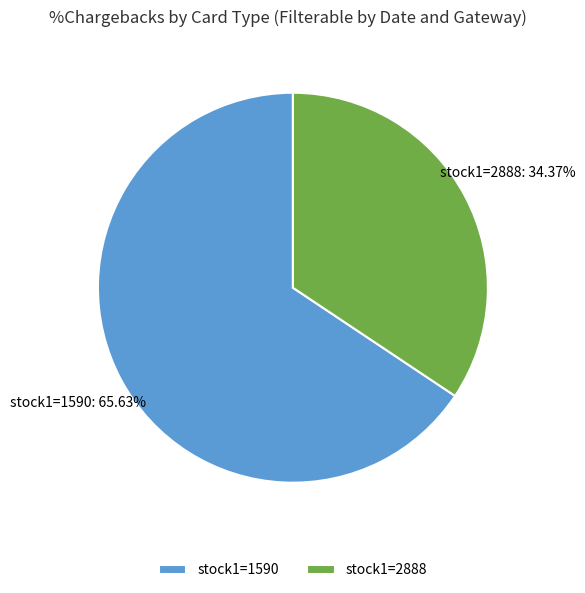

What is the ratio of the value at stock1=2888 to the value at stock1=1590?

0.5